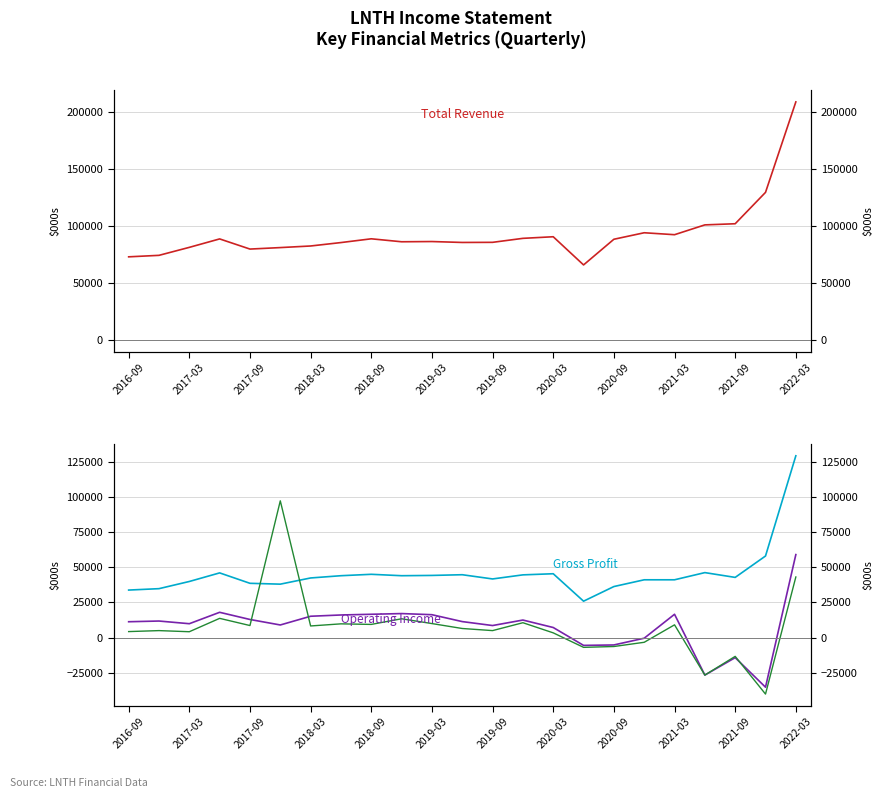

What are all the series names shown in the legend?

Total Revenue, Gross Profit, Operating Income, Net Income